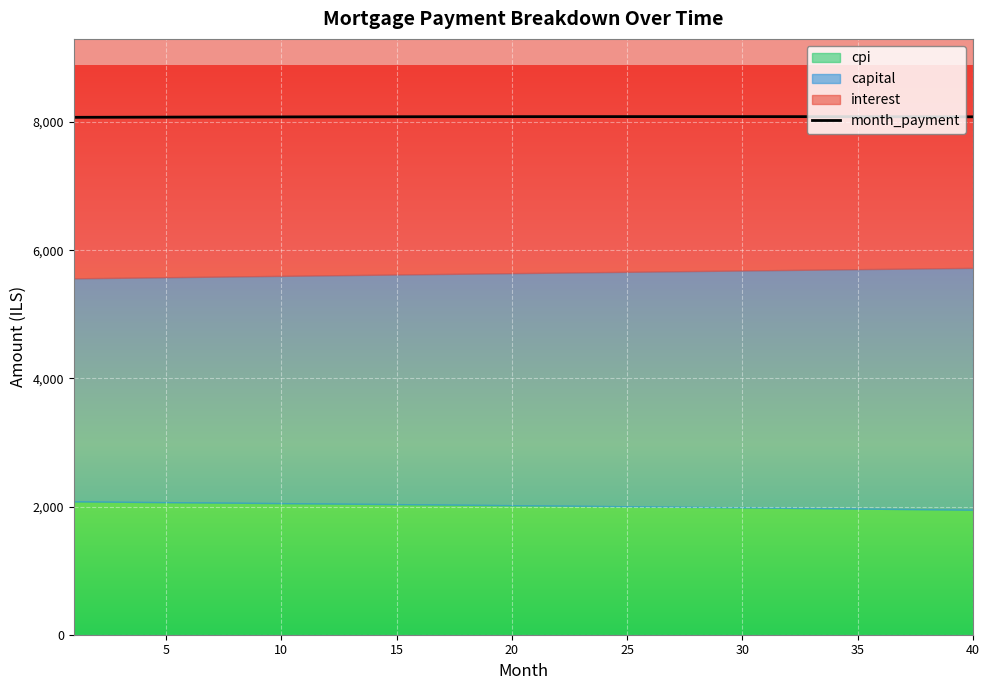

True or false: capital has more than 2 interior local peaks.

False